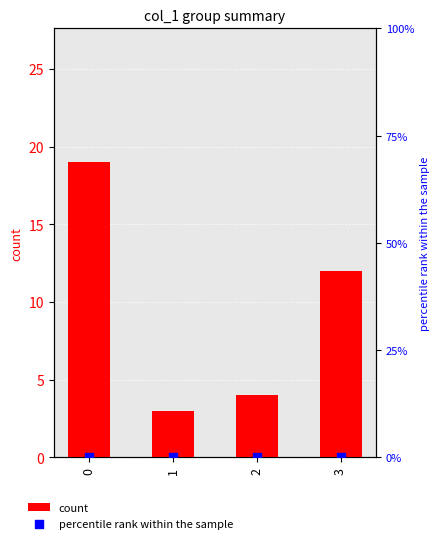

What is the total value across all series at 3?

12